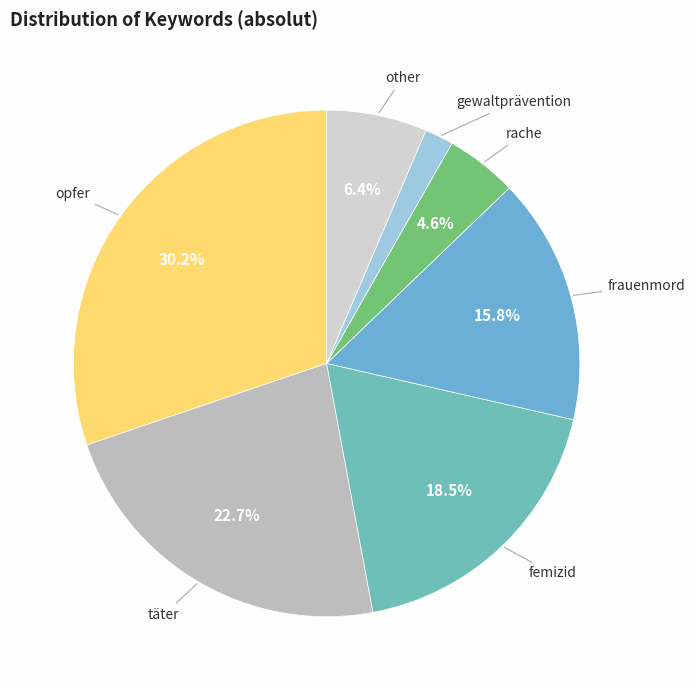

How many slices are in this pie chart?

7